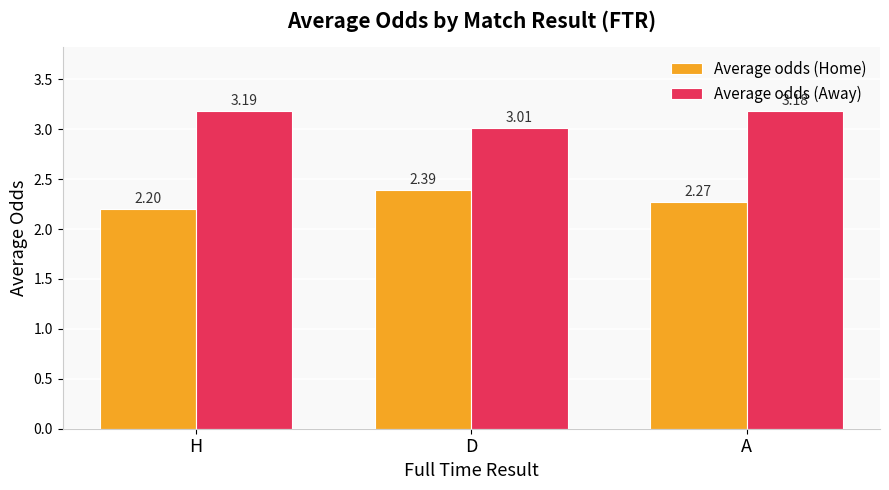

The Average odds (Away) series shows 1.9 at A. True or false?

False